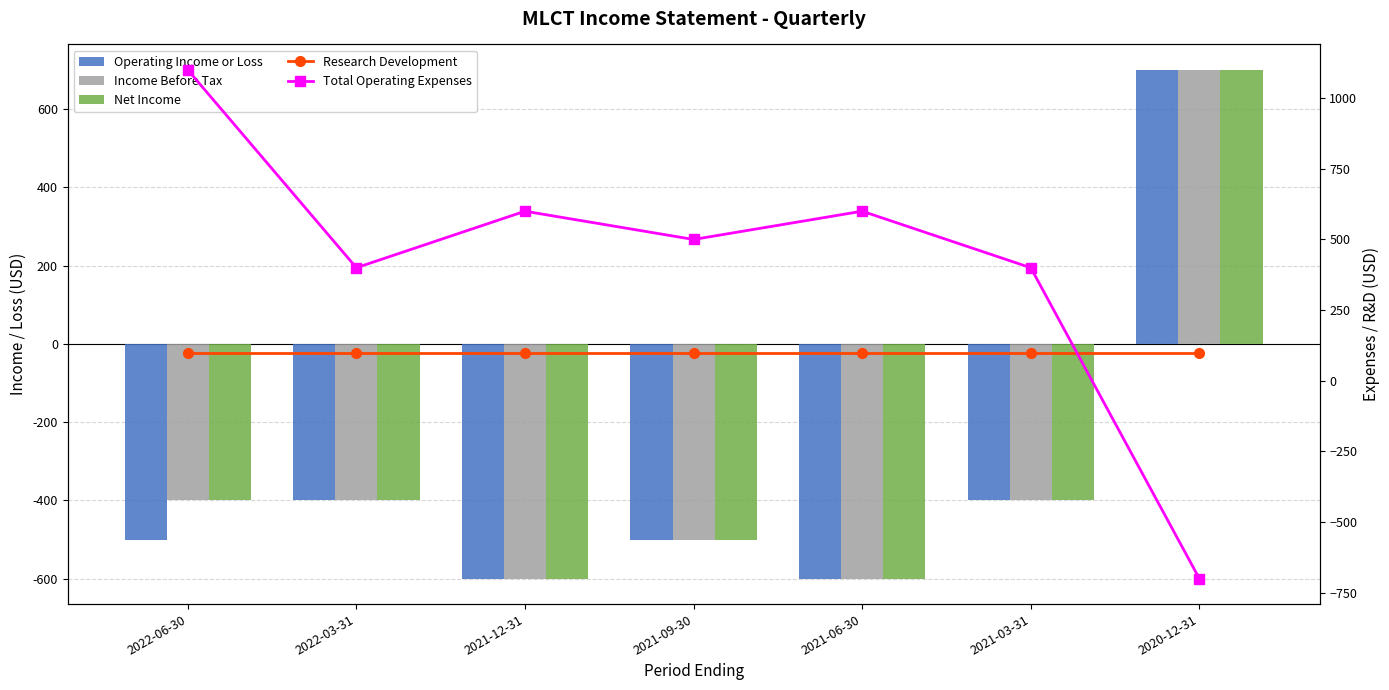

What position from the right is 2021-06-30?

3